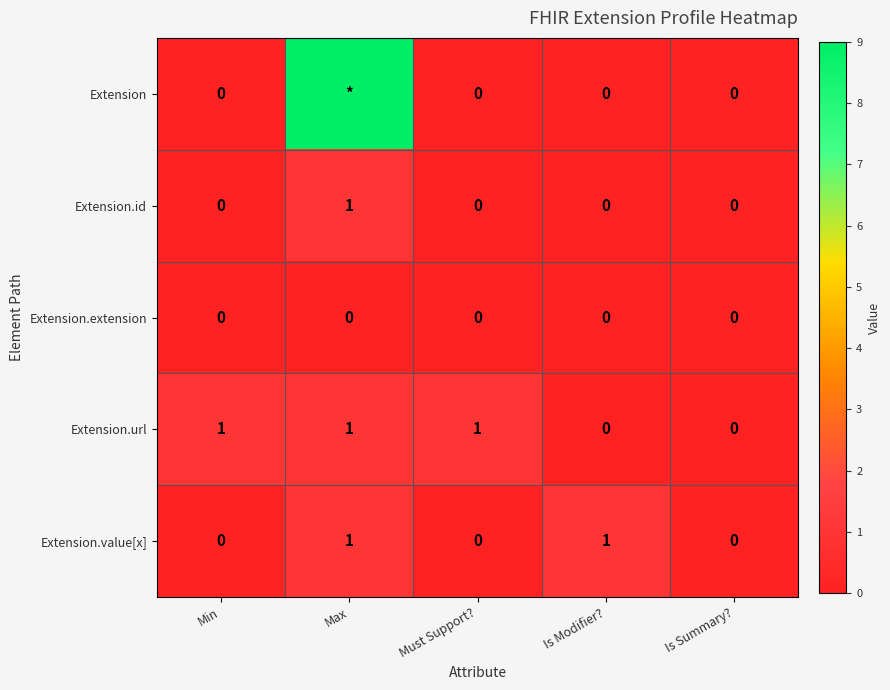

The value of Extension.url at Is Summary? is 1. True or false?

False